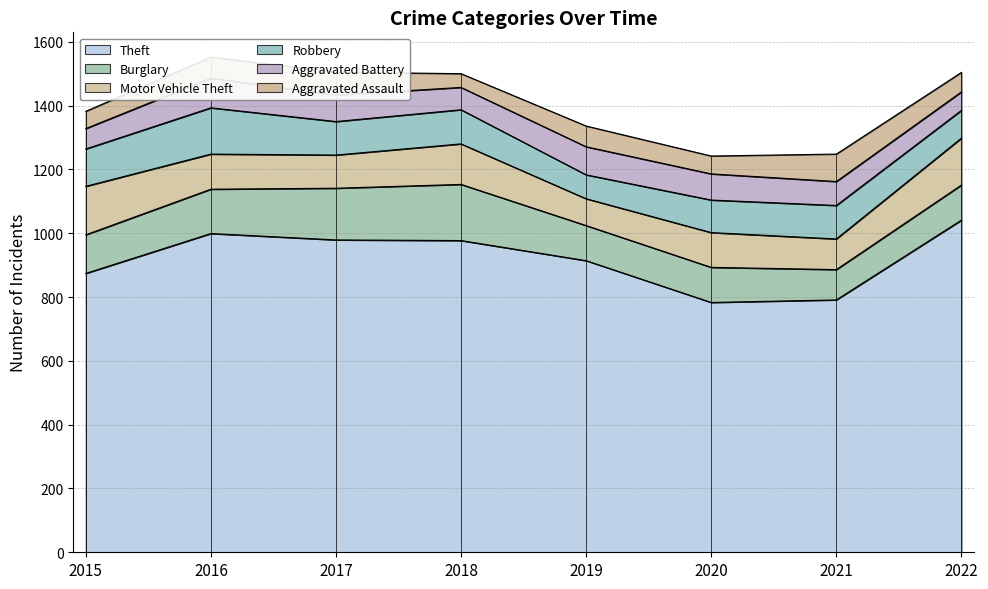

What are all the series names shown in the legend?

Theft, Burglary, Motor Vehicle Theft, Robbery, Aggravated Battery, Aggravated Assault